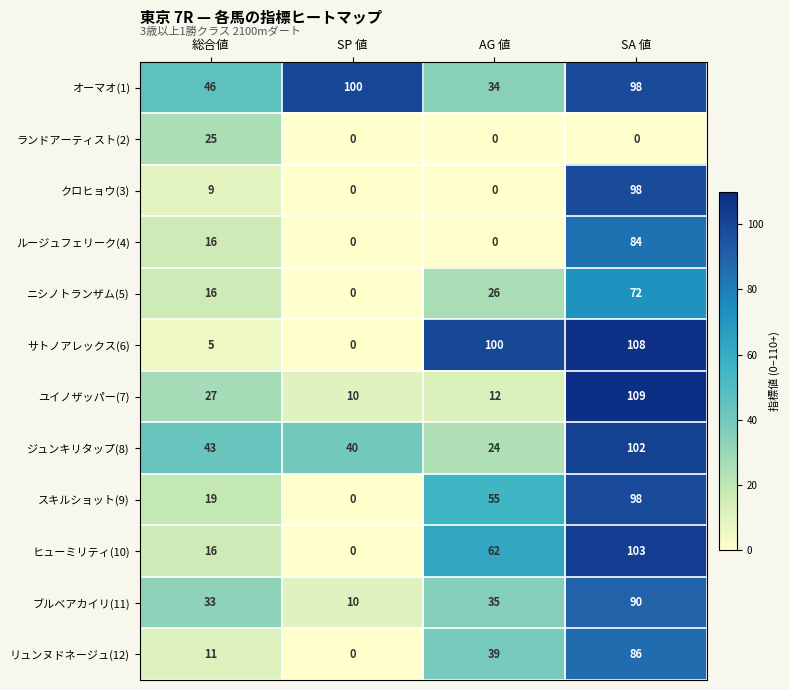

Which category has the highest value across all series?

SA 値